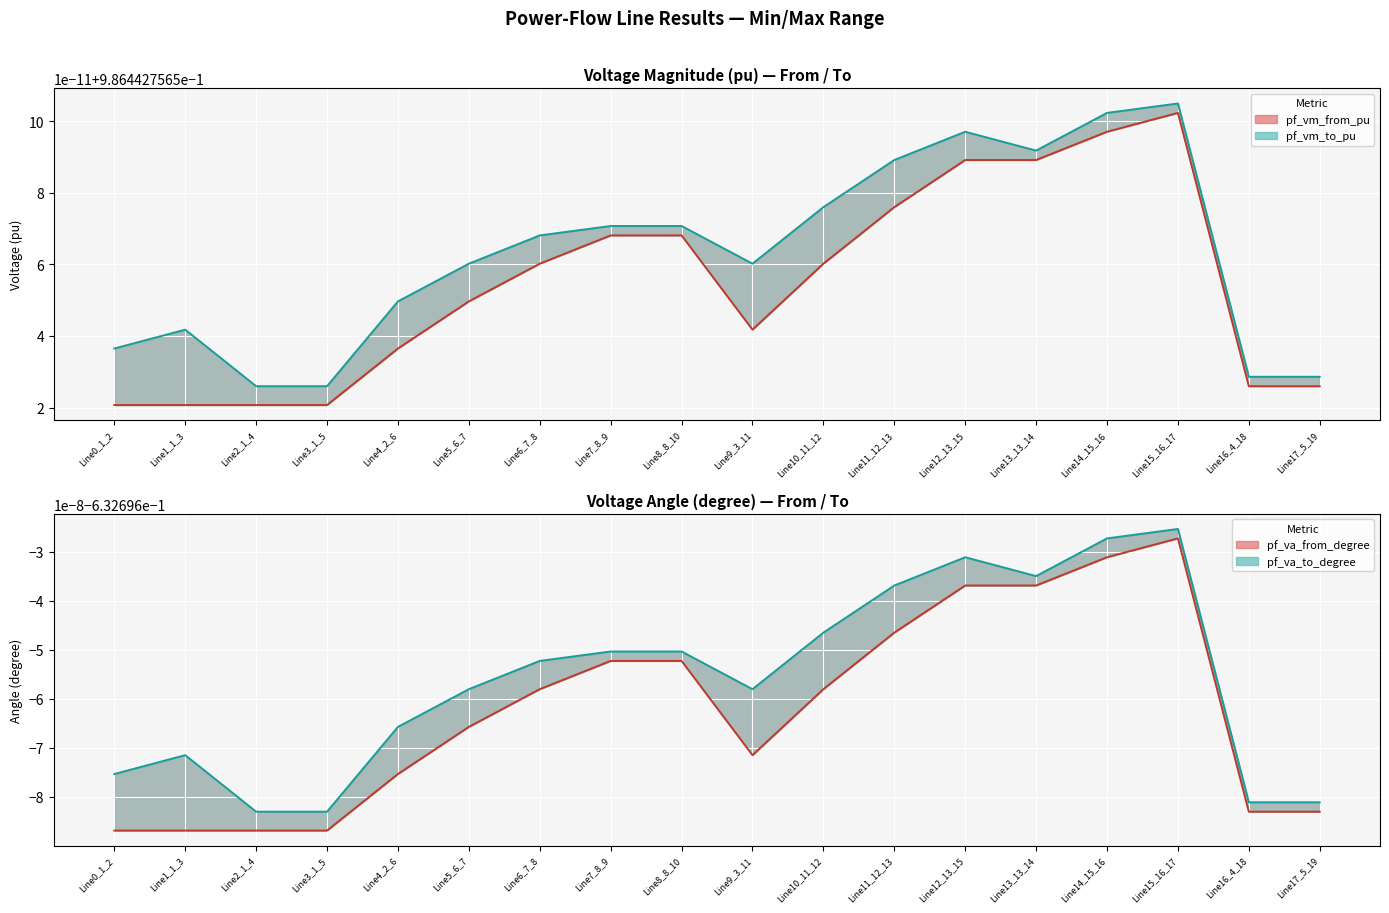

What is the sum of the pf_vm_to_pu (line) values at Line14_15_16 and Line7_8_9?

2.0